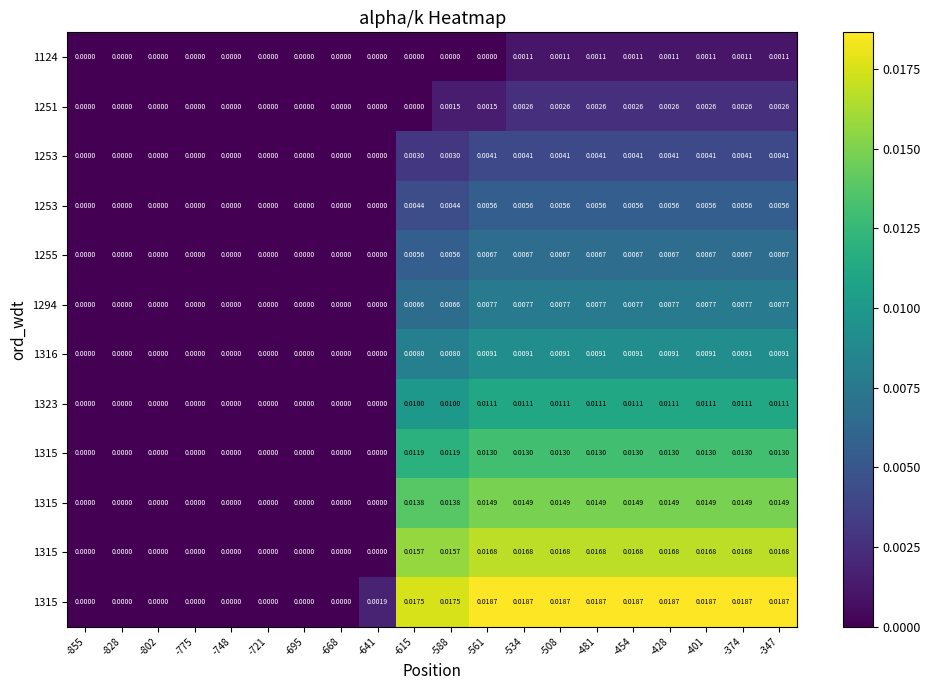

Which category has the lowest value across all series?

-855